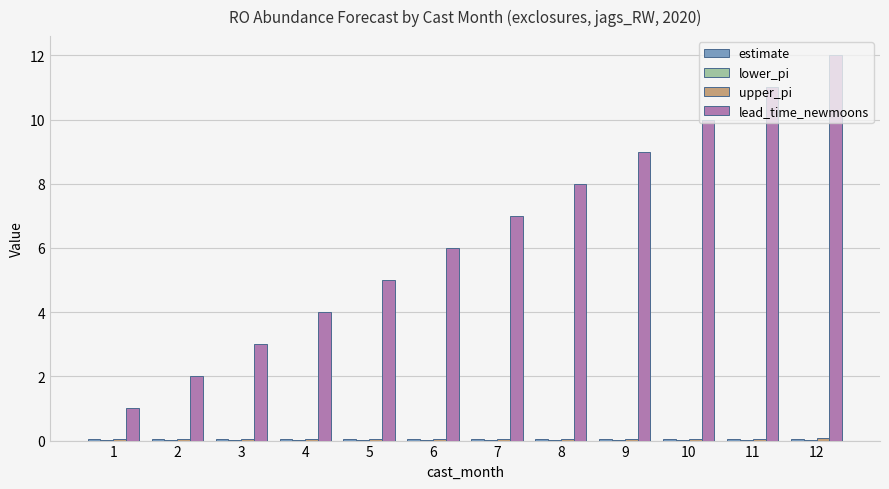

Which series has the largest total across all categories?

lead_time_newmoons